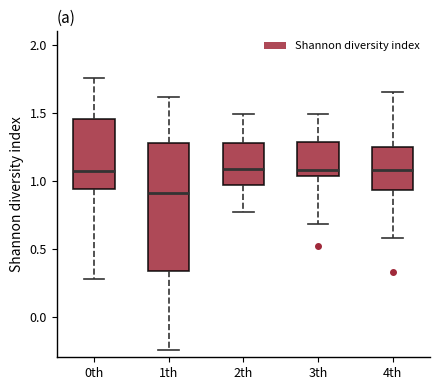

Reading left to right, transcribe this box plot: for each box, give where its median line is, the range the box spans, and where its two whiskers end, as read against the y-axis. The values are not printed on the chart, so give them approximately, as read against the axis.

0th: median 1.05, box 0.95 to 1.45, whiskers 0.30 to 1.75
1th: median 0.90, box 0.35 to 1.30, whiskers -0.25 to 1.60
2th: median 1.10, box 0.95 to 1.30, whiskers 0.75 to 1.50
3th: median 1.10, box 1.05 to 1.30, whiskers 0.70 to 1.50
4th: median 1.10, box 0.95 to 1.25, whiskers 0.60 to 1.65